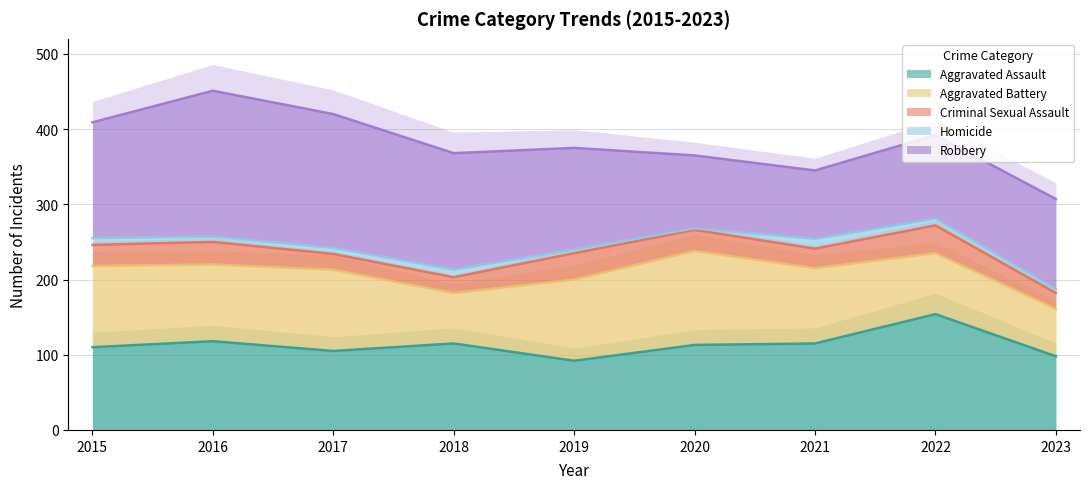

What is the difference between the Robbery values at 2020 and 2015?

57